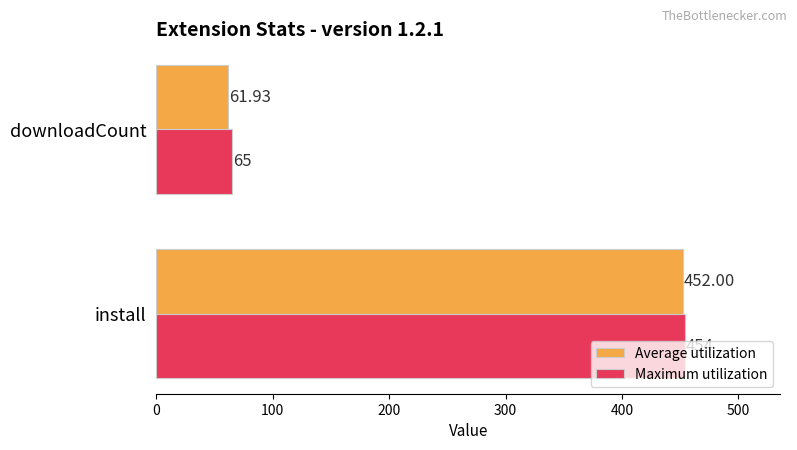

Rank the categories by Maximum utilization value from lowest to highest.

downloadCount, install